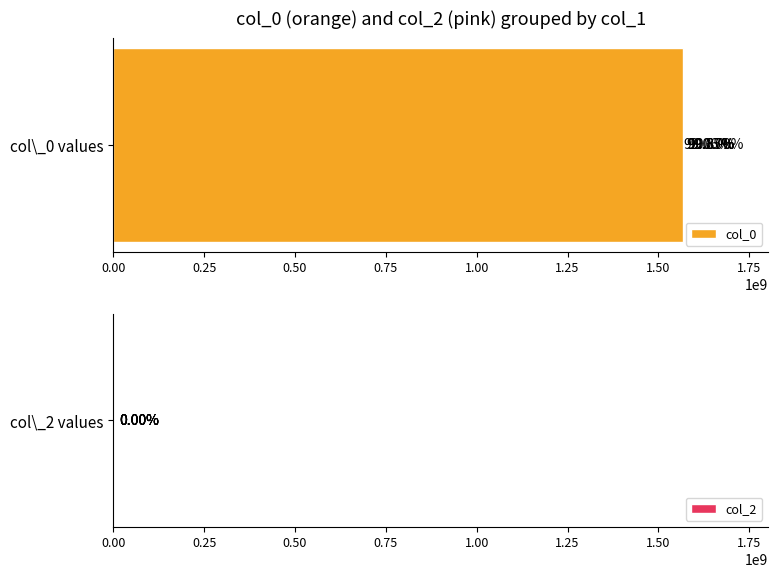

What is the approximate value of col_0 at 0.75?

1565522769.0